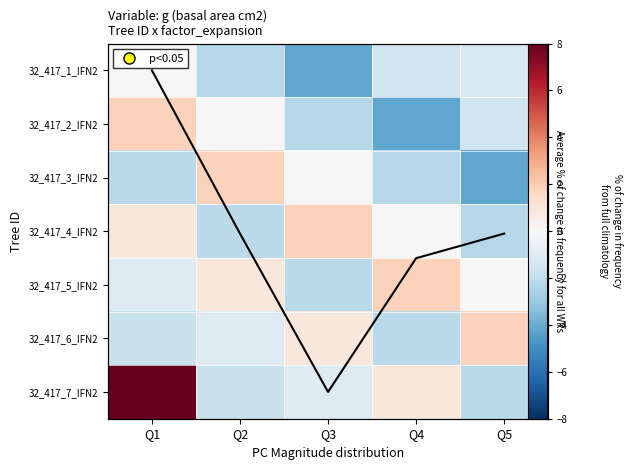

At how many categories does at least one series exceed 4?

1